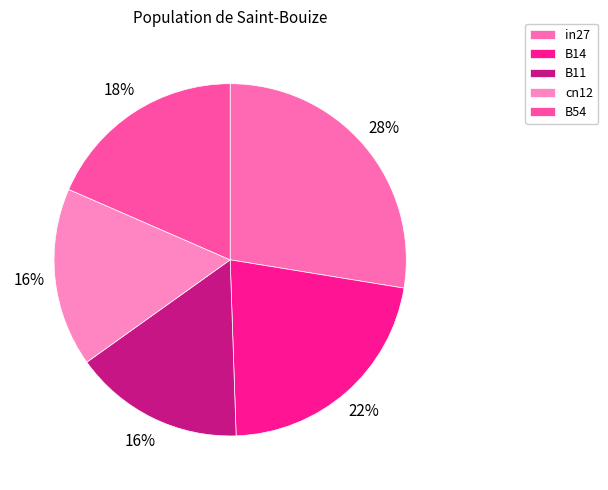

How many segments does this pie chart have?

5